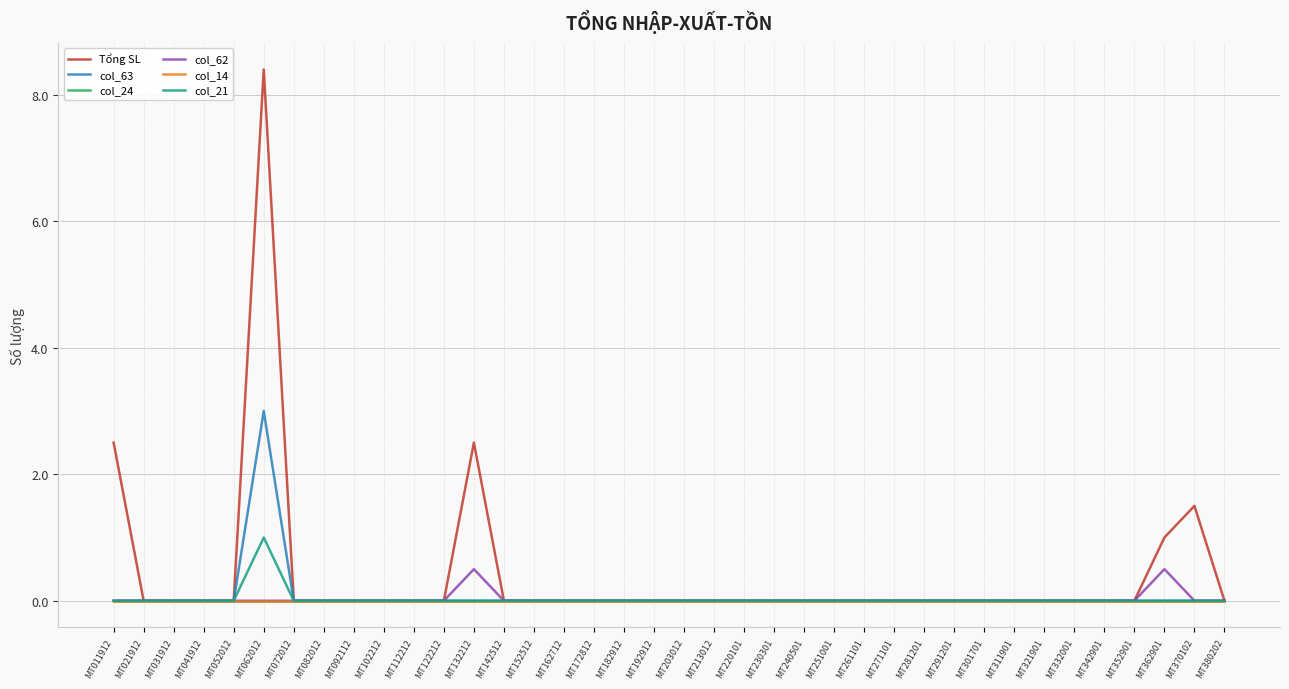

Does the chart display data point markers on the line(s)?

No